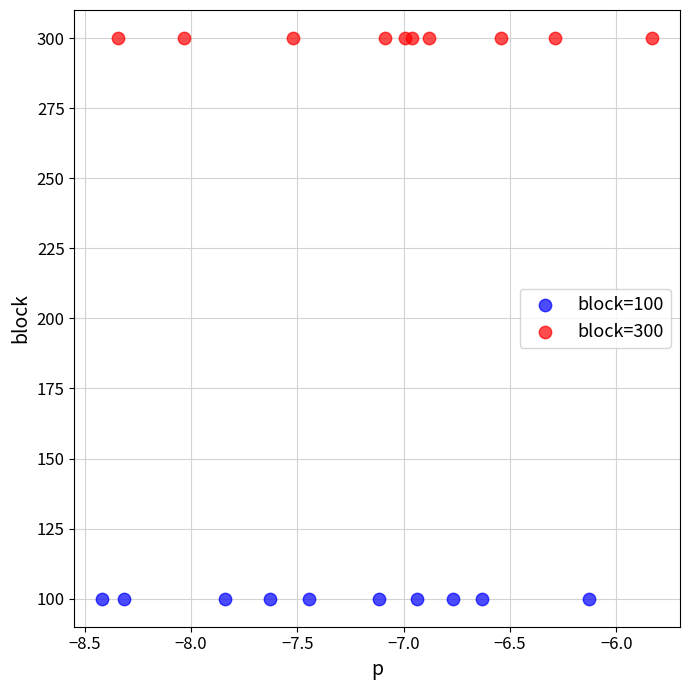

Which series contains the highest Y value?

block=300